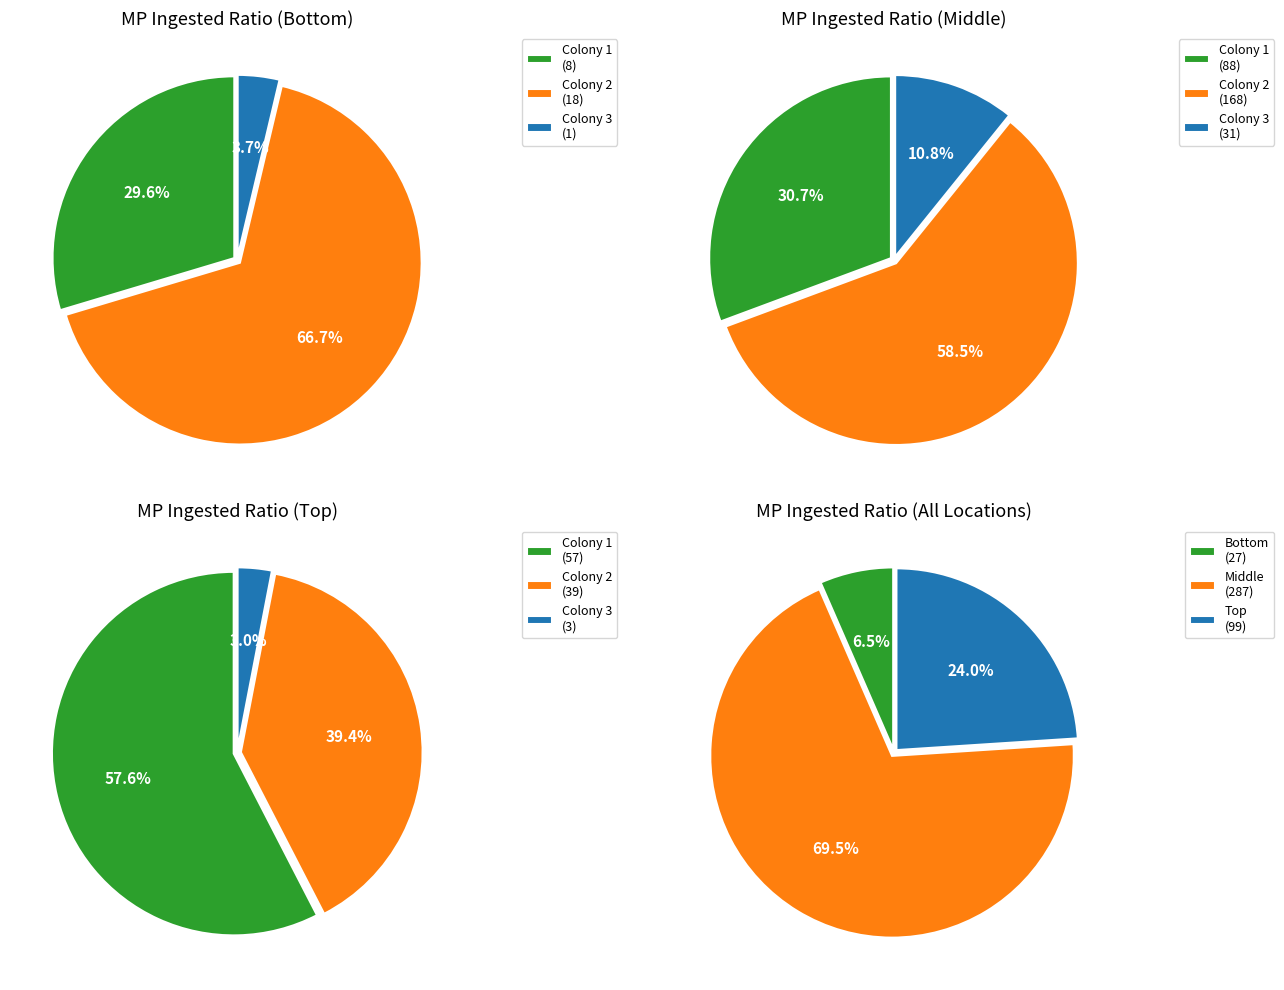

Count the number of slices in the pie.

3